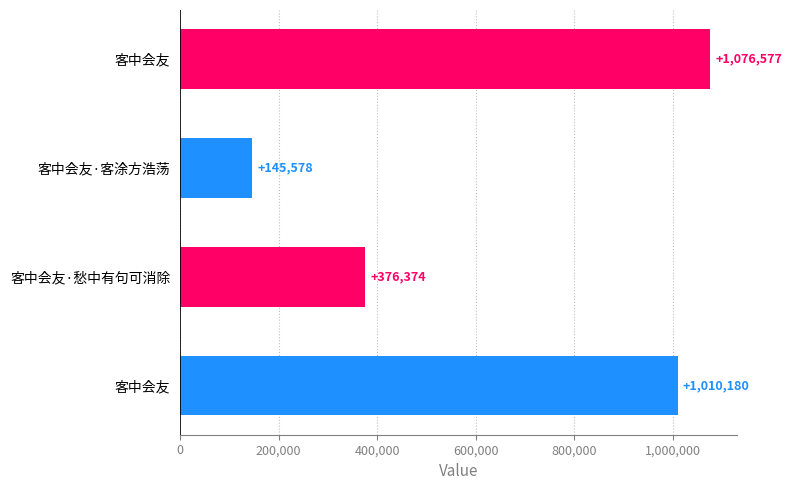

How many data points are less than 1010180?

2